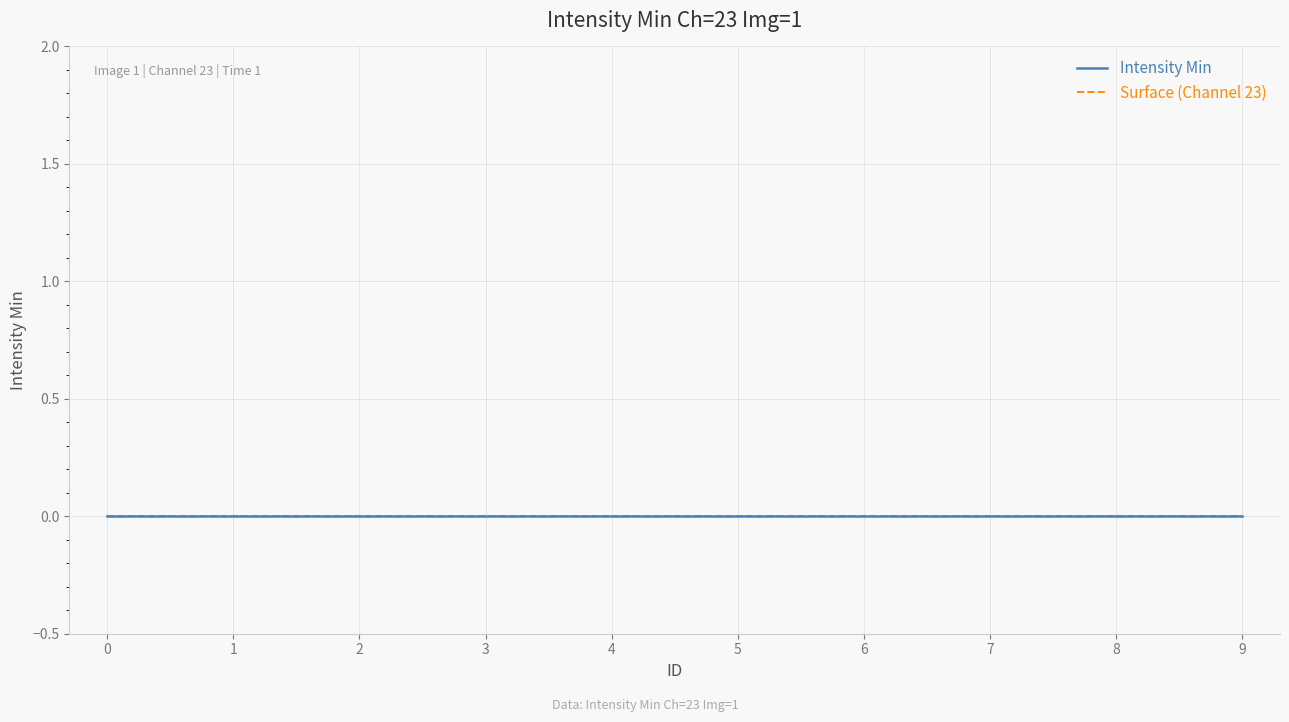

Is the value of Intensity Min at 9 greater than the value of ID at 0?

No